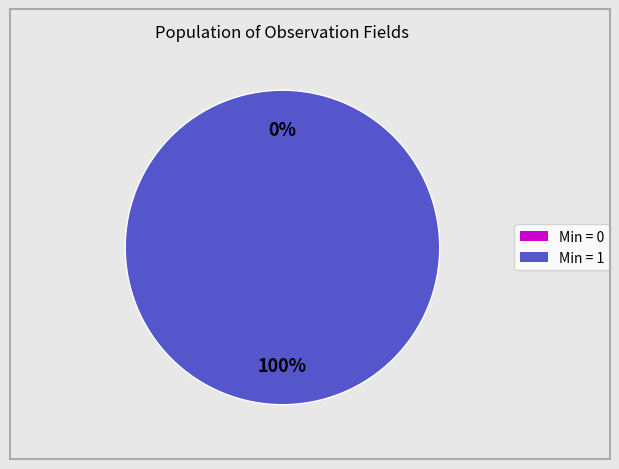

Is it true that 1 is 100% of the pie?

True